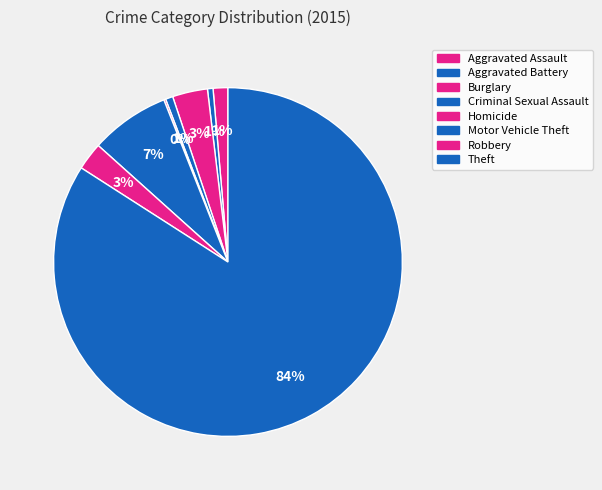

To the nearest percent, what is the average slice percentage?

12%